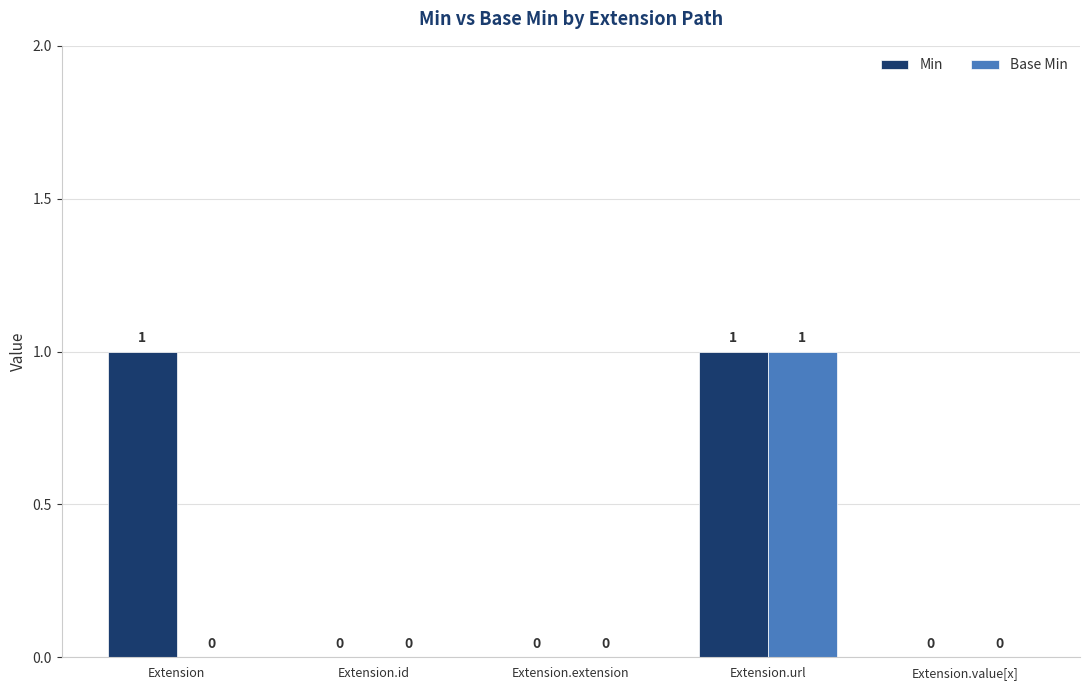

Which category has the highest value in the Base Min series?

Extension.url